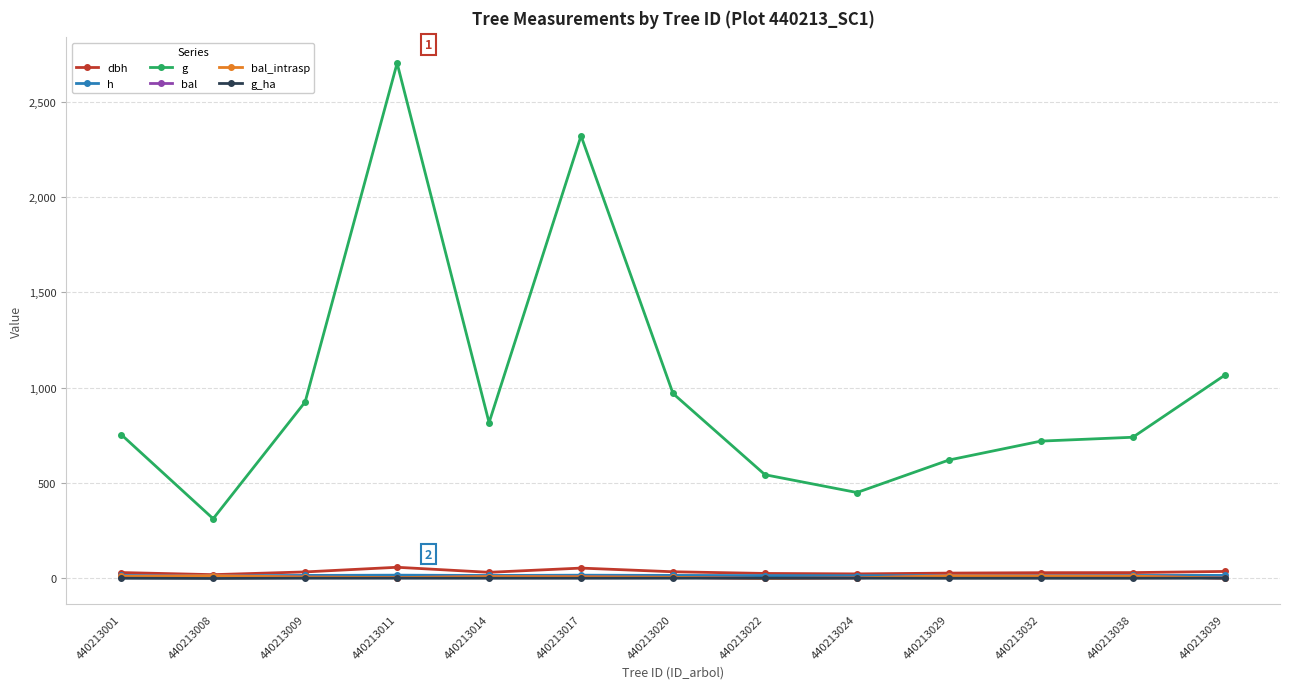

At how many categories does at least one series exceed 1875?

2